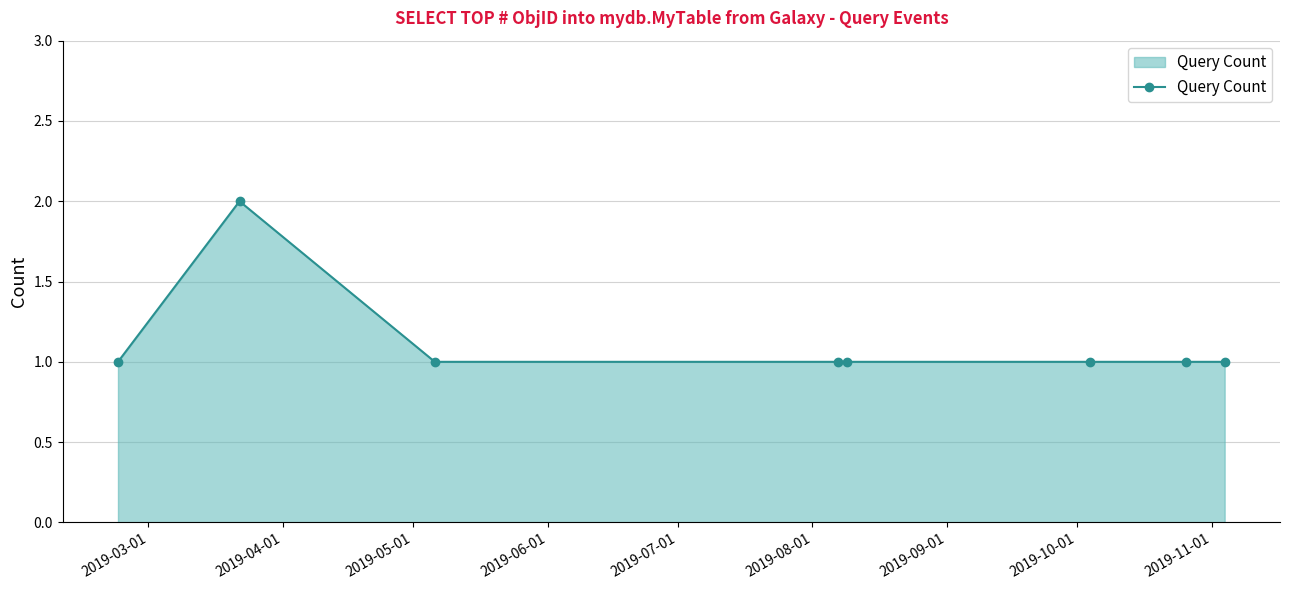

What is the value of the 4th point from the left?

1